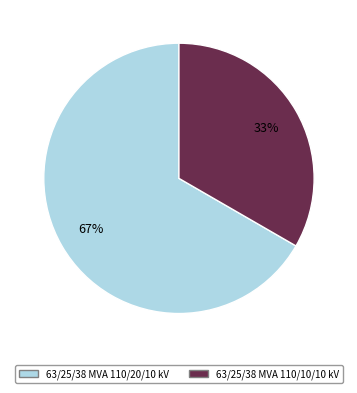

Count the number of slices in the pie.

2